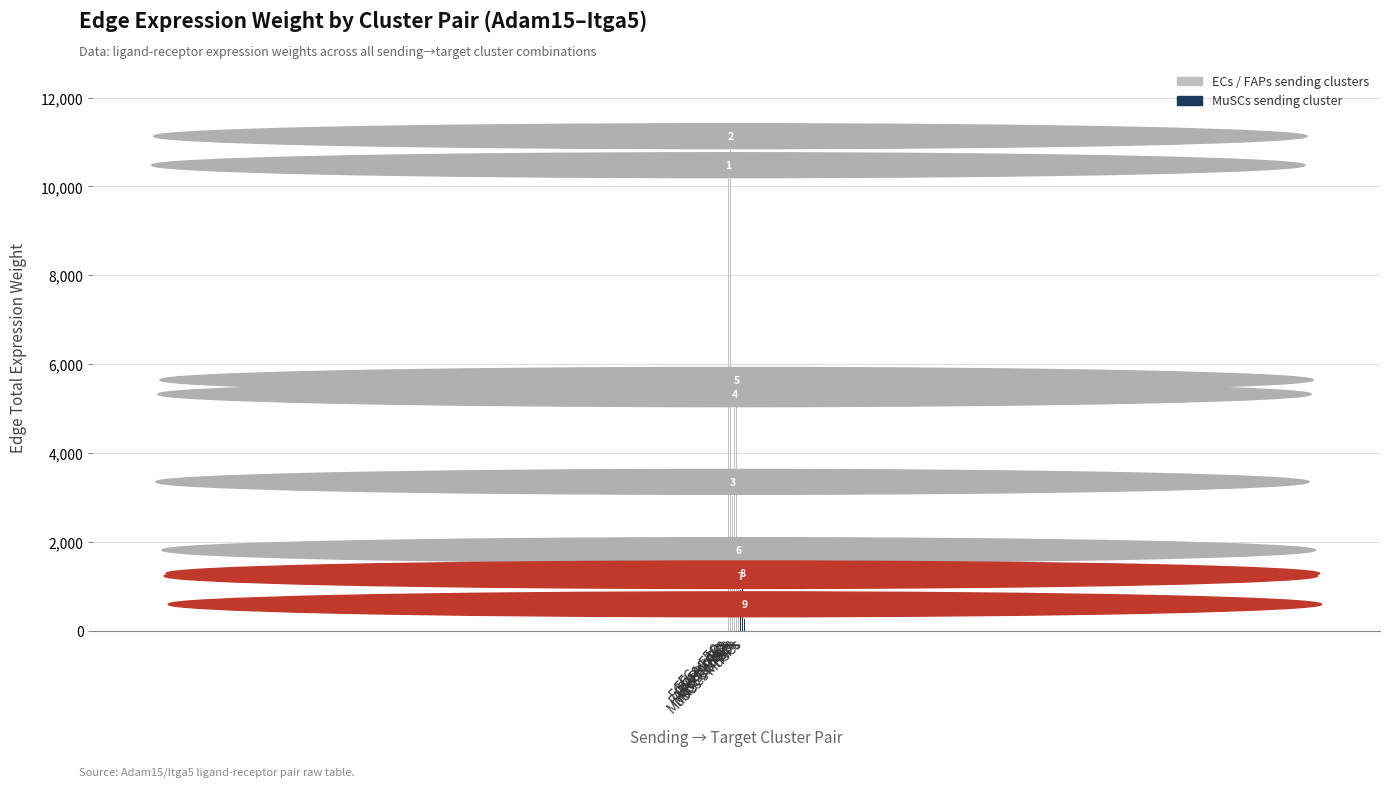

List the labels in order of value, largest first.

ECs->FAPs, ECs->ECs, FAPs->FAPs, FAPs->ECs, ECs->MuSCs, FAPs->MuSCs, MuSCs->FAPs, MuSCs->ECs, MuSCs->MuSCs